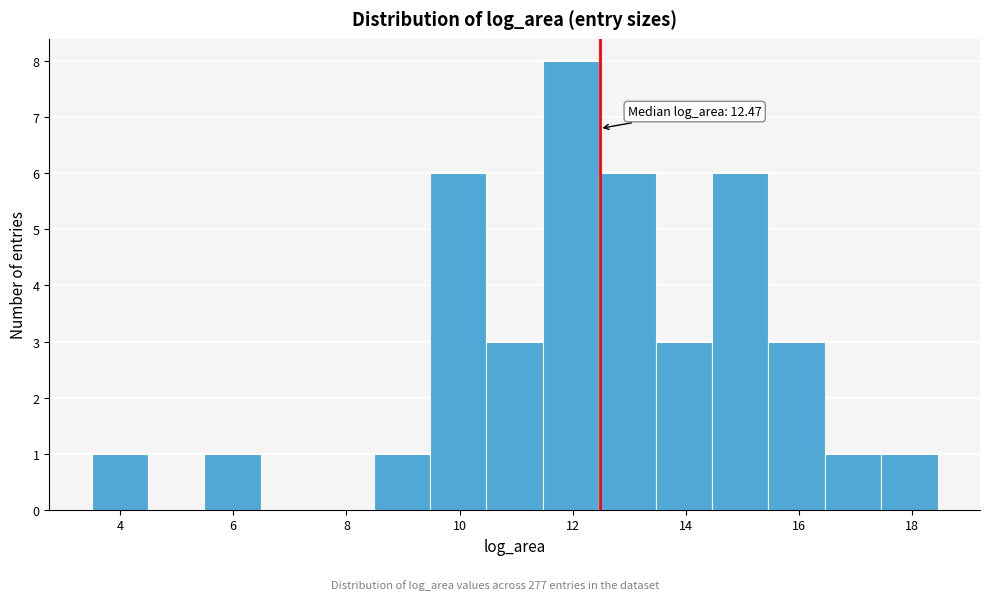

Over which range of the x-axis is the bar tallest?

11.4 to 12.4